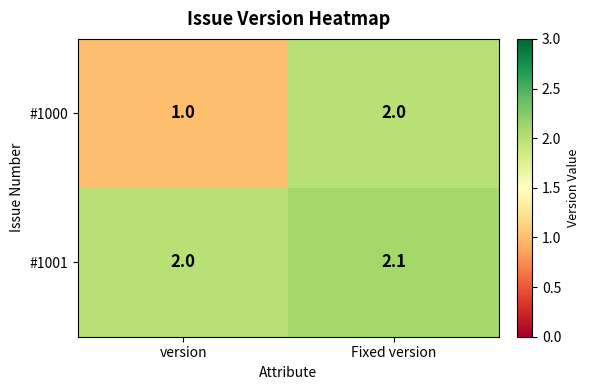

Which series has the largest range (max minus min)?

#1000